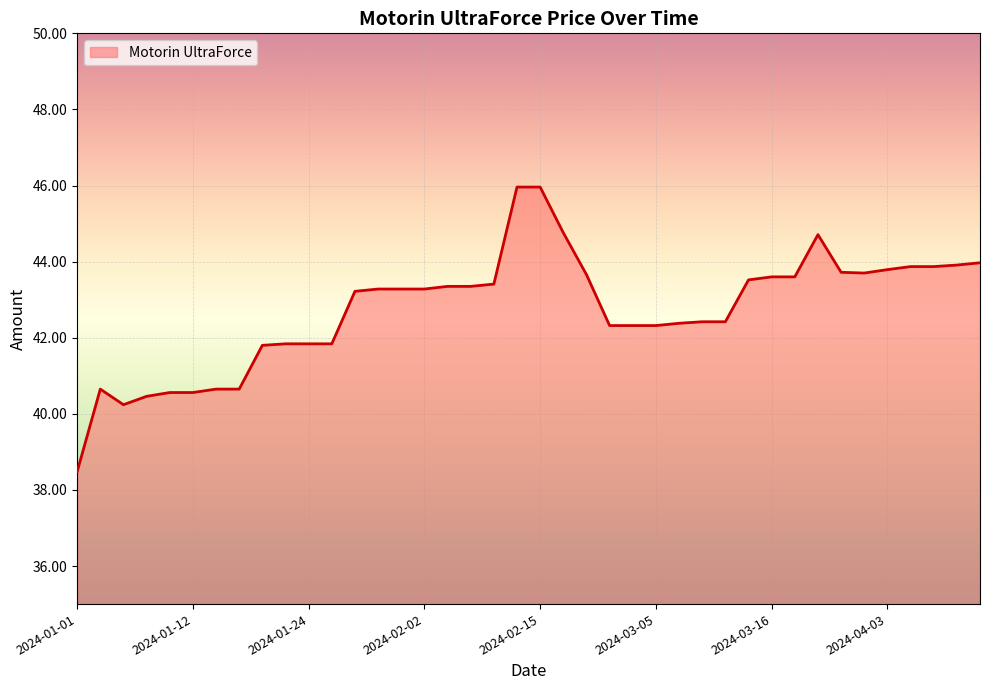

How many categories are shown in the chart?

40